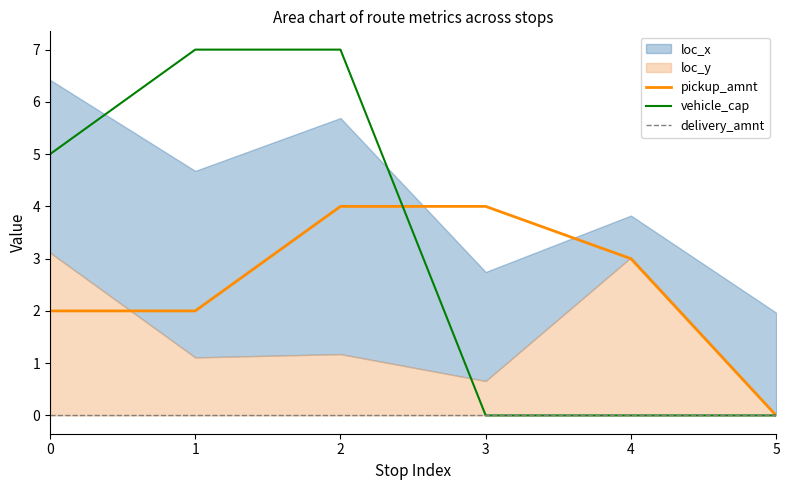

True or false: vehicle_cap has a value of 0 at 5.

True